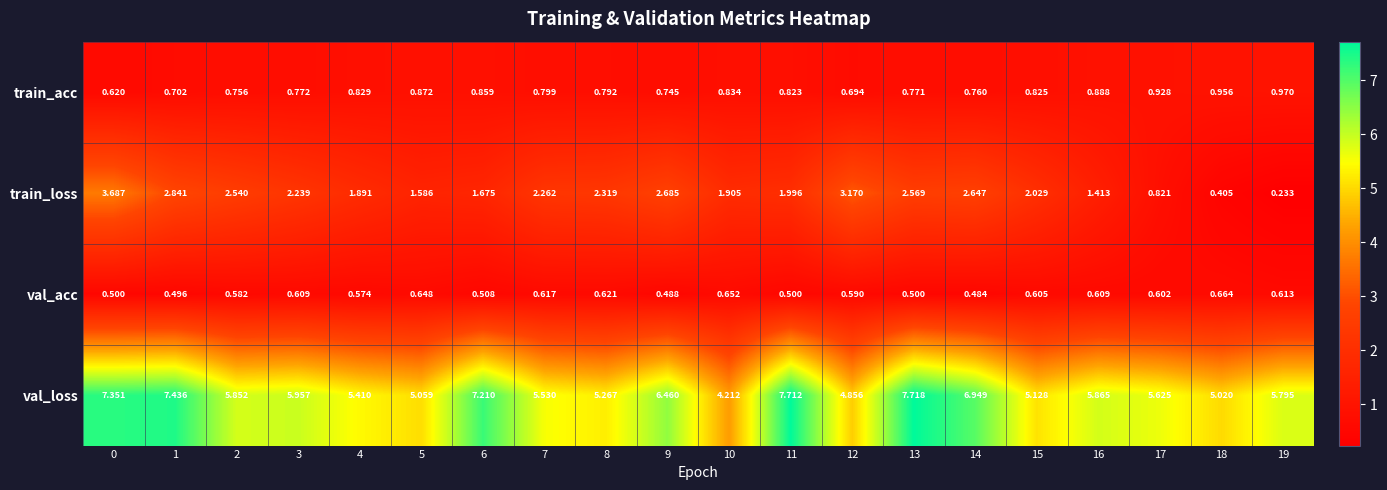

Count the number of categories in the chart.

20